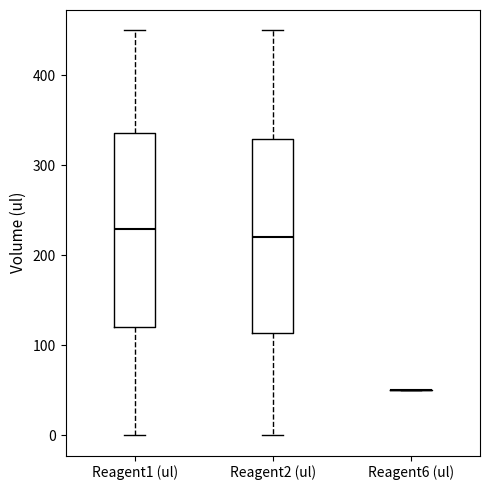

Reading left to right, transcribe this box plot: for each box, give where its median line is, the range the box spans, and where its two whiskers end, as read against the y-axis. The values are not printed on the chart, so give them approximately, as read against the axis.

Reagent1 (ul): median 230, box 120 to 340, whiskers 0 to 450
Reagent2 (ul): median 220, box 110 to 330, whiskers 0 to 450
Reagent6 (ul): box collapsed to a line at 50, whiskers 50 to 50